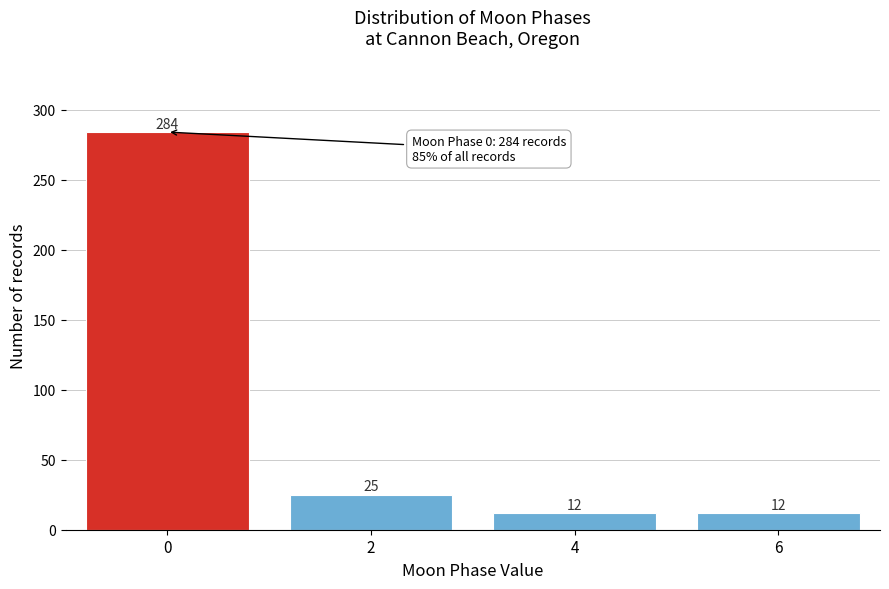

Reading left to right, transcribe all the data shown in this chart.

284	25	12	12